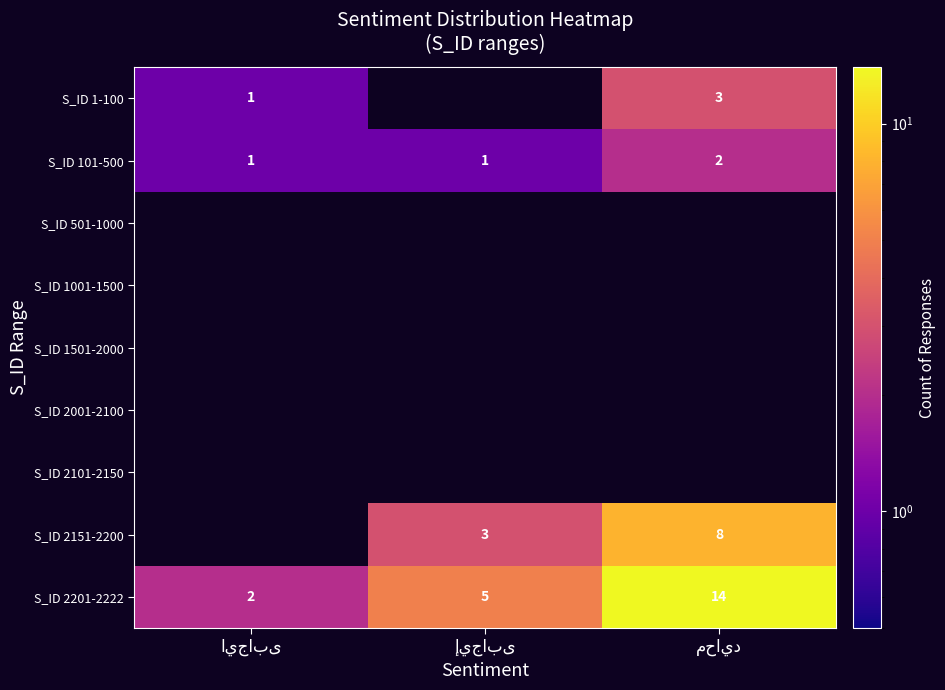

How many S_ID 101-500 values are between 1 and 2?

3